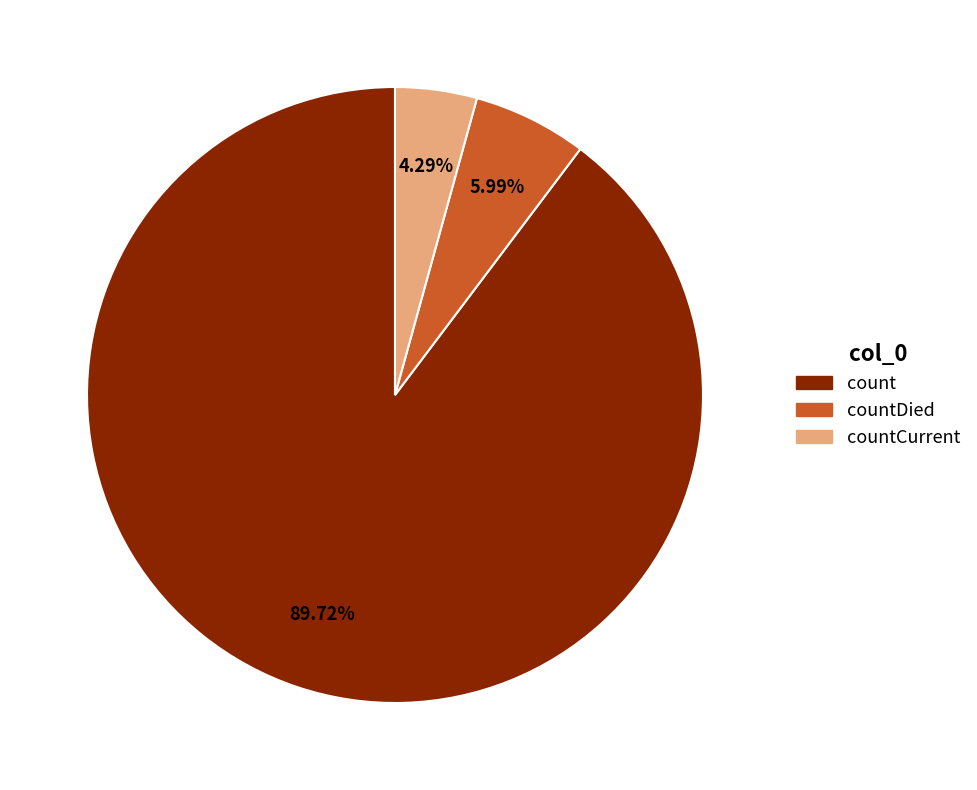

Which slice is the largest?

count